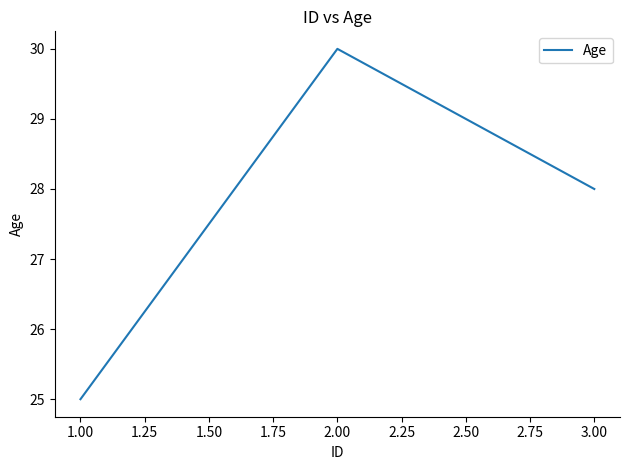

True or false: the data shows 49 at 2.00.

False